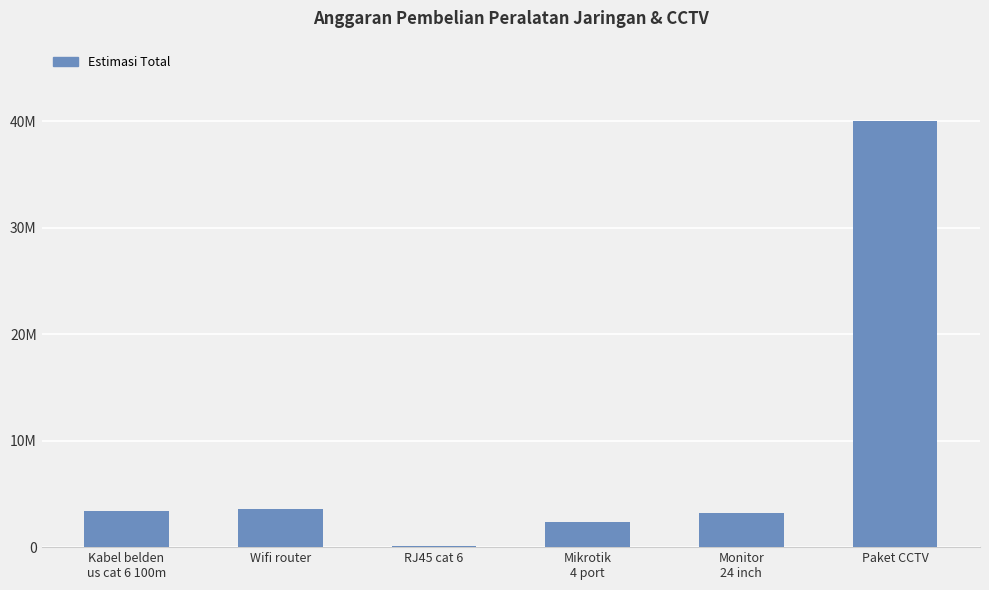

How many values are below 3400000?

3